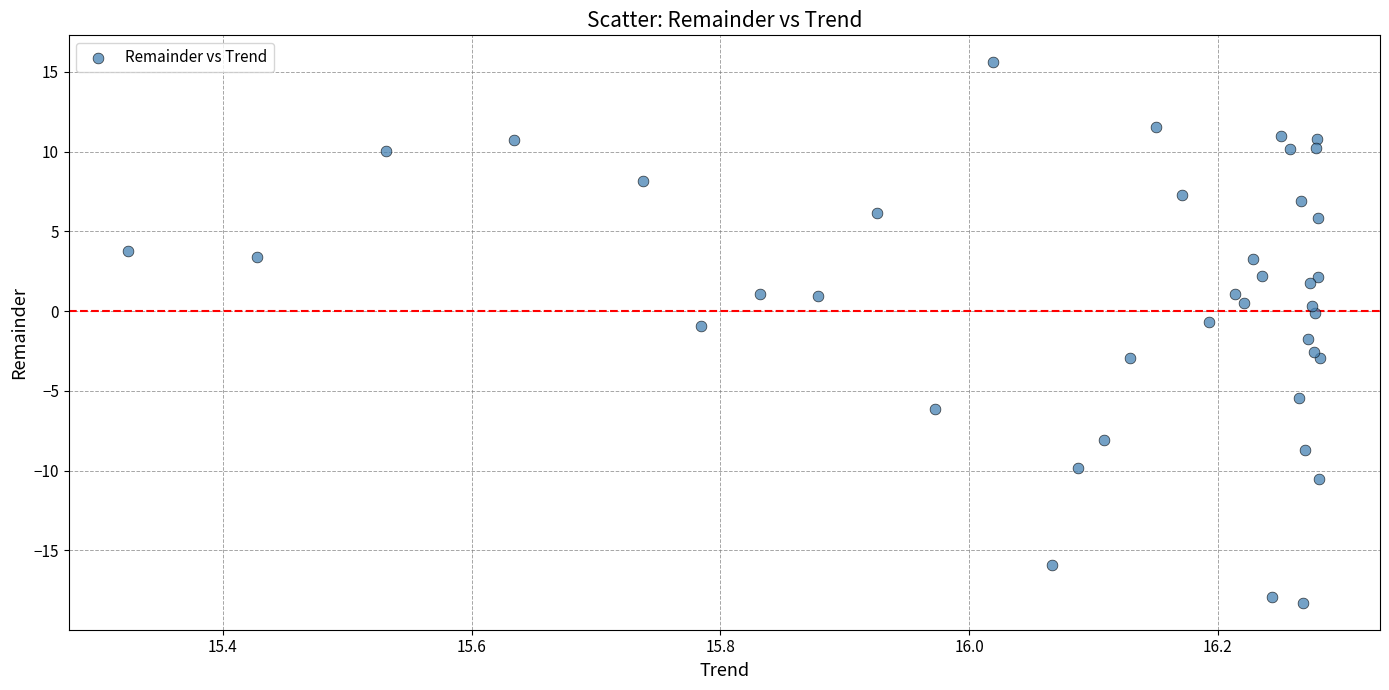

What is the range of X values (max minus min)?

1.0